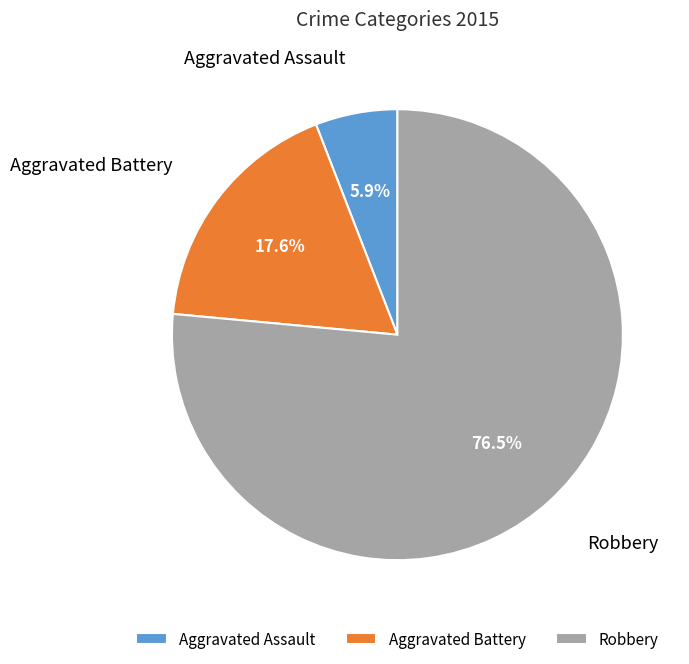

What is the smallest slice in the pie chart?

Aggravated Assault